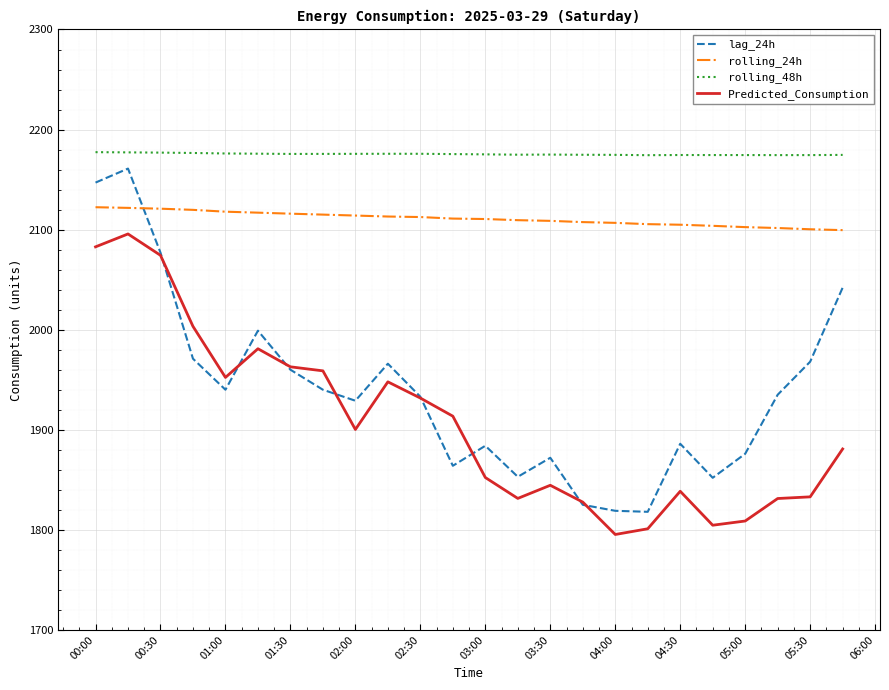

True or false: rolling_48h and Predicted_Consumption cross at least once.

False